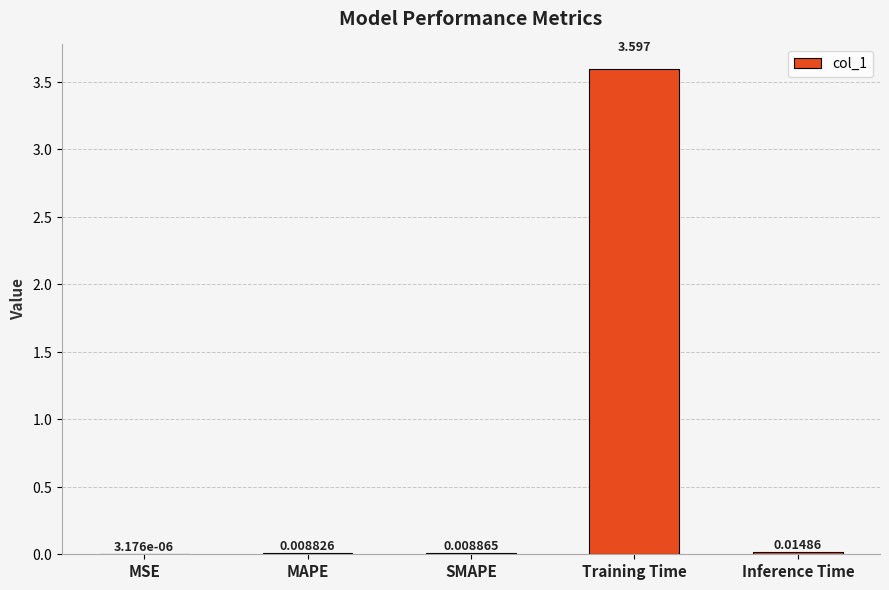

True or false: the data shows 2.2 at Training Time.

False